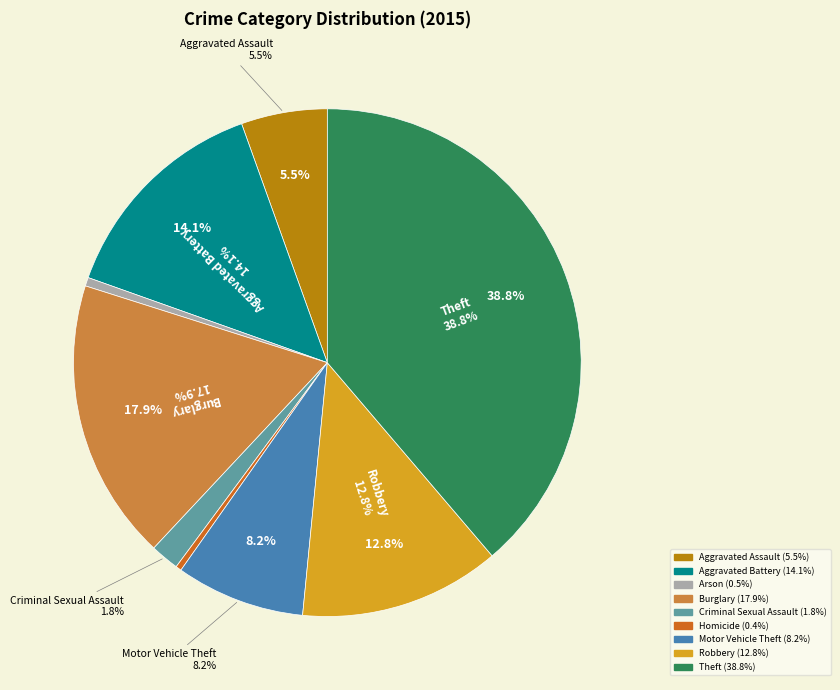

Is there a majority slice in this chart?

No